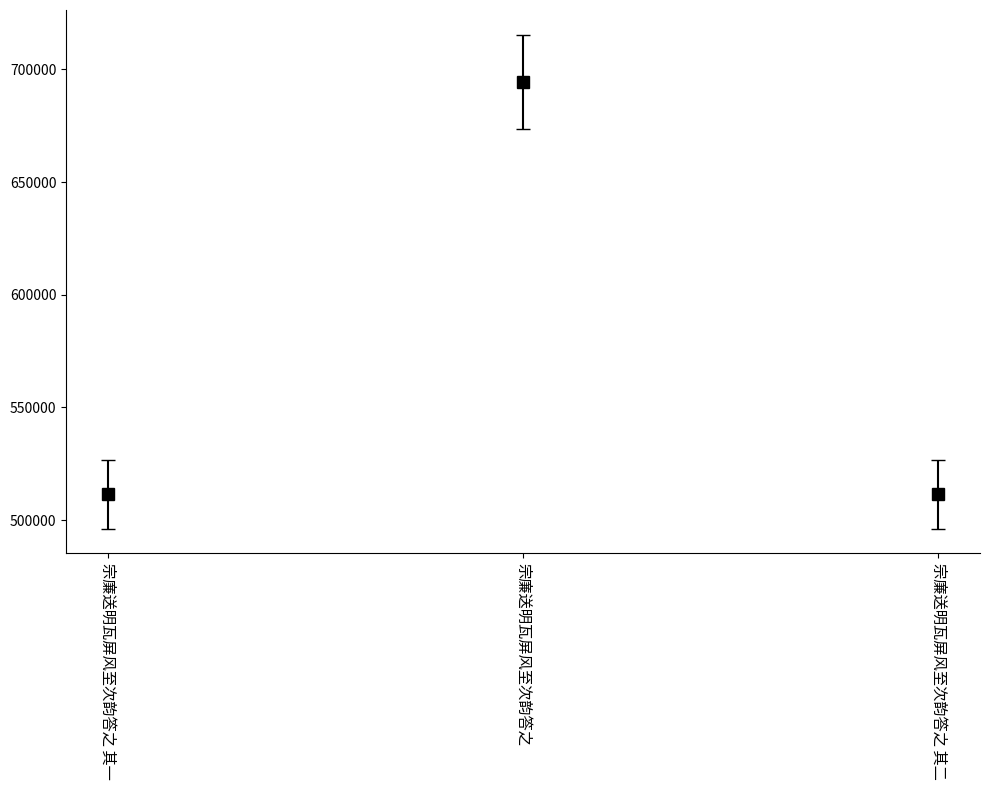

True or false: the data shows 291879 at 宗廉送明瓦屏风至次韵答之 其一.

False